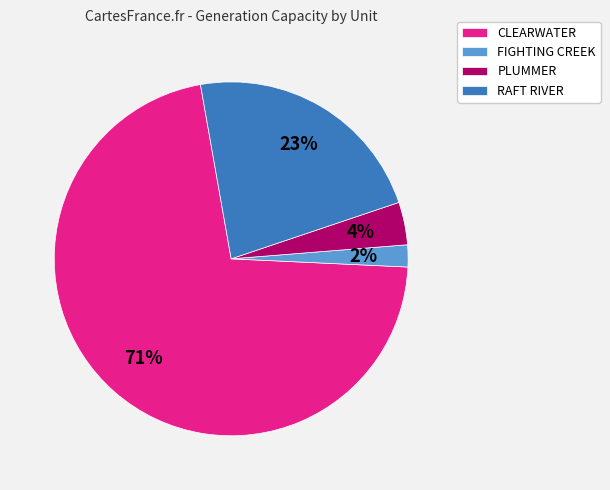

Which slice is the largest?

CLEARWATER